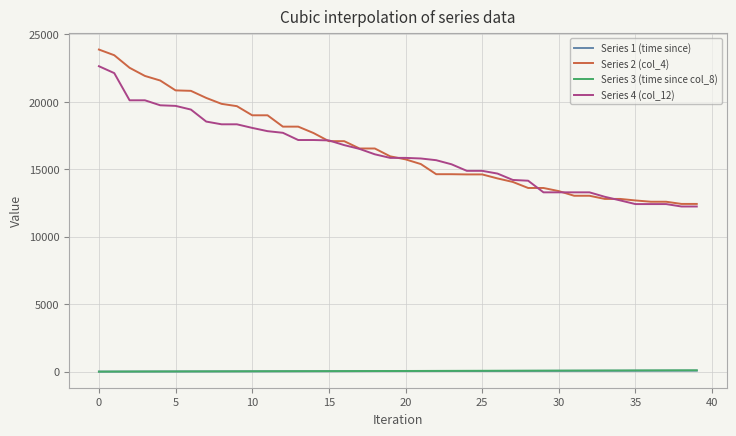

True or false: Series 2 (col_4) and Series 1 (time since) cross at least once.

False